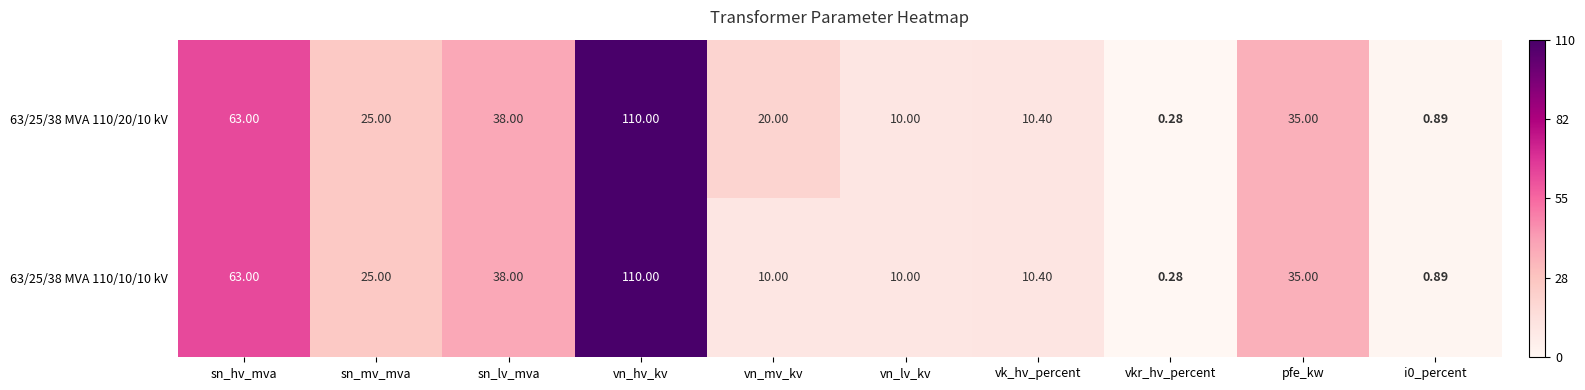

At which label does 63/25/38 MVA 110/10/10 kV reach its peak?

vn_hv_kv